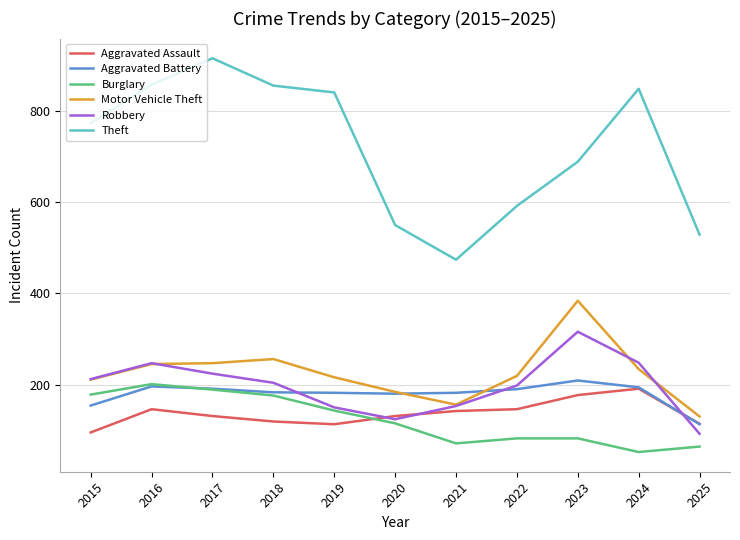

Does the chart display data point markers on the line(s)?

No